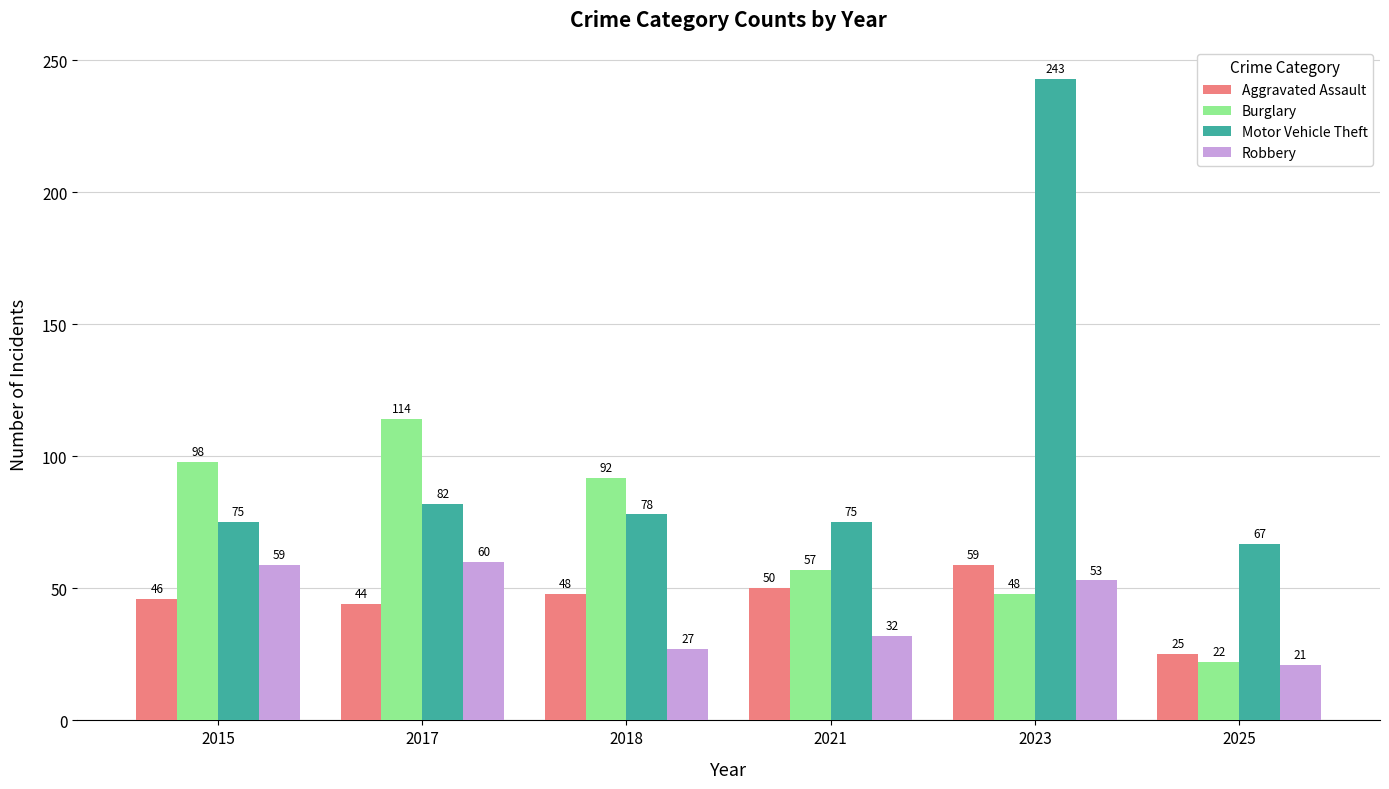

At 2018, list the series in order from largest to smallest.

Burglary, Motor Vehicle Theft, Aggravated Assault, Robbery